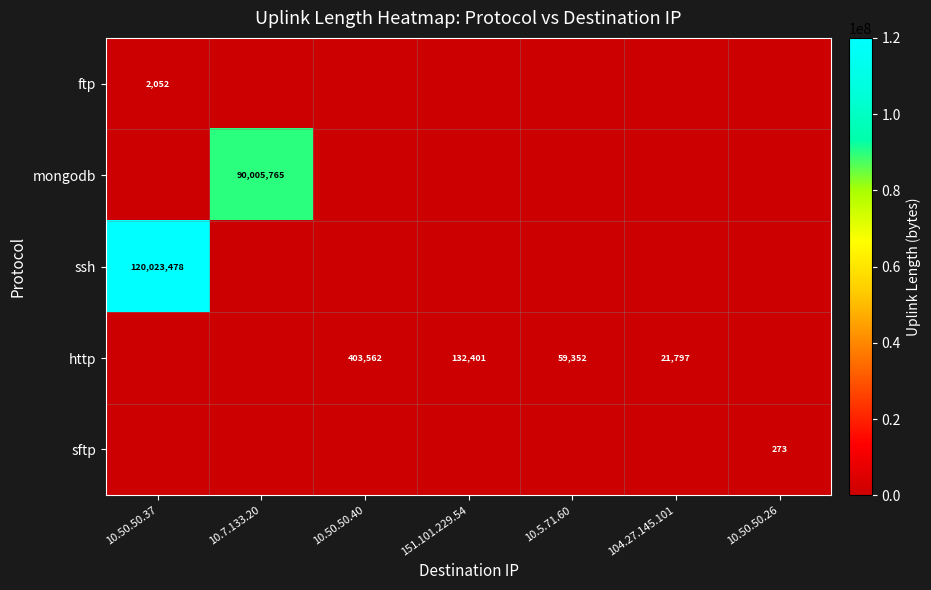

The http series shows 21797 at 104.27.145.101. True or false?

True